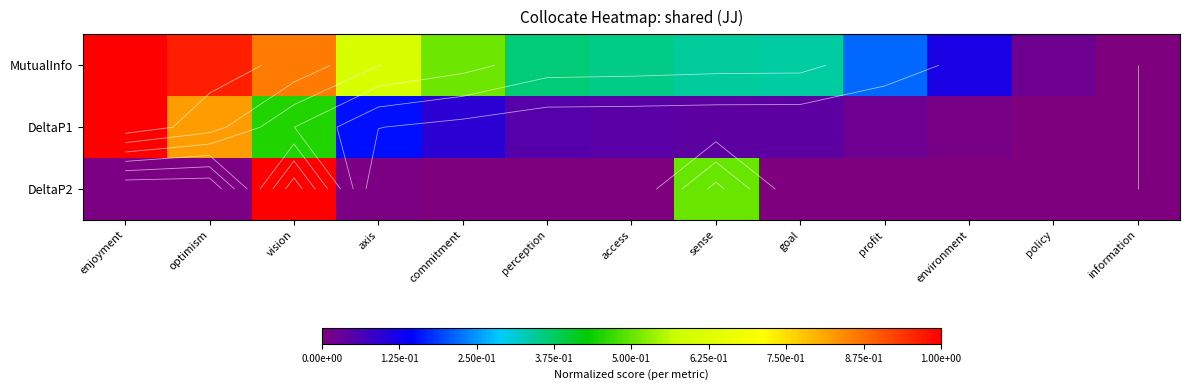

Is the value of MutualInfo at optimism greater than the value of DeltaP2 at policy?

Yes